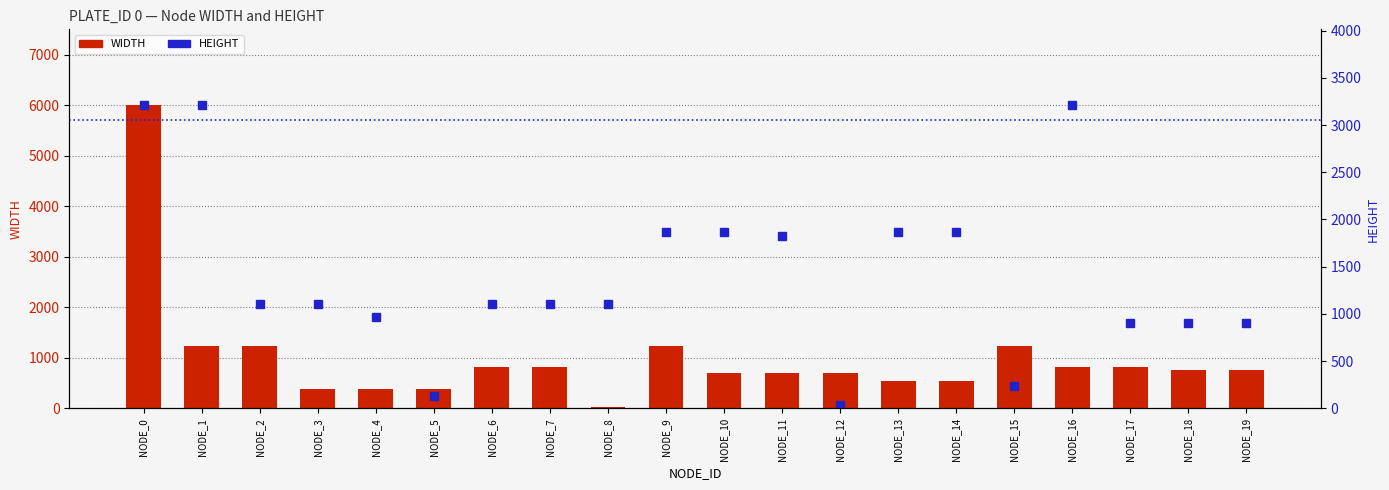

Between NODE_14 and NODE_19, which series saw the biggest shift?

HEIGHT